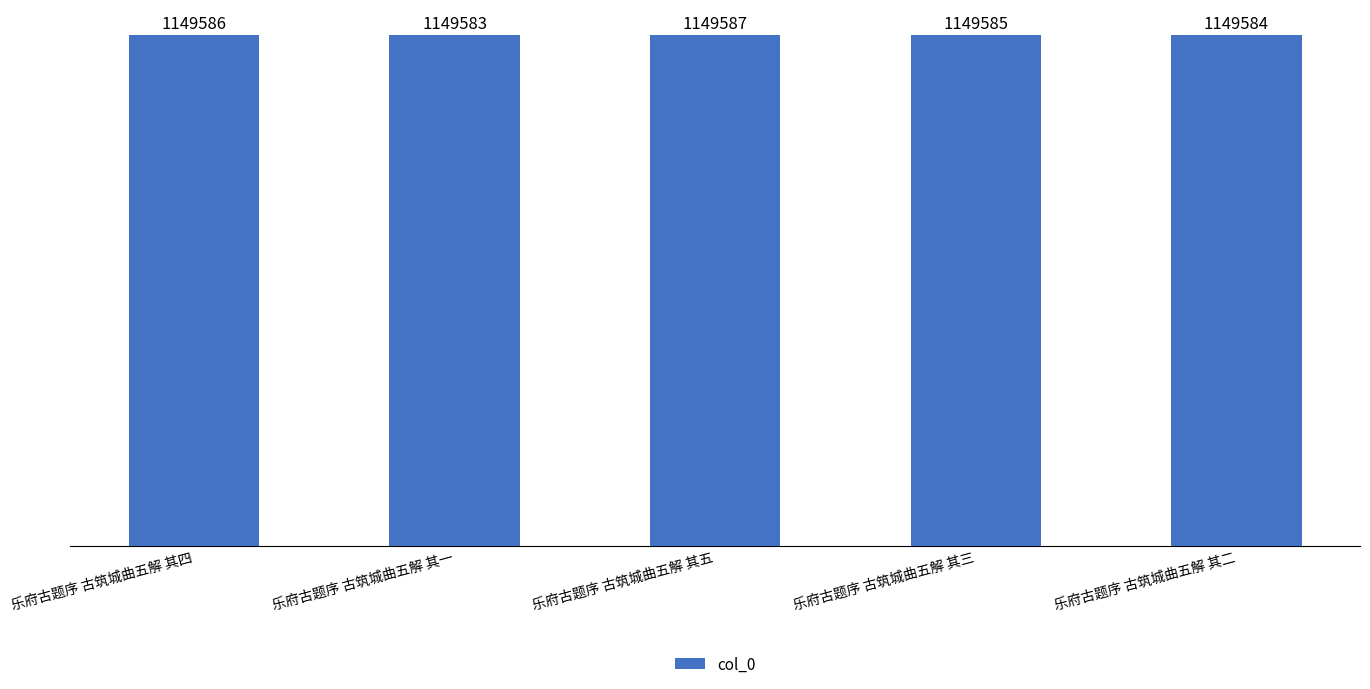

The value at 乐府古题序 古筑城曲五解 其一 is 1149583. True or false?

True